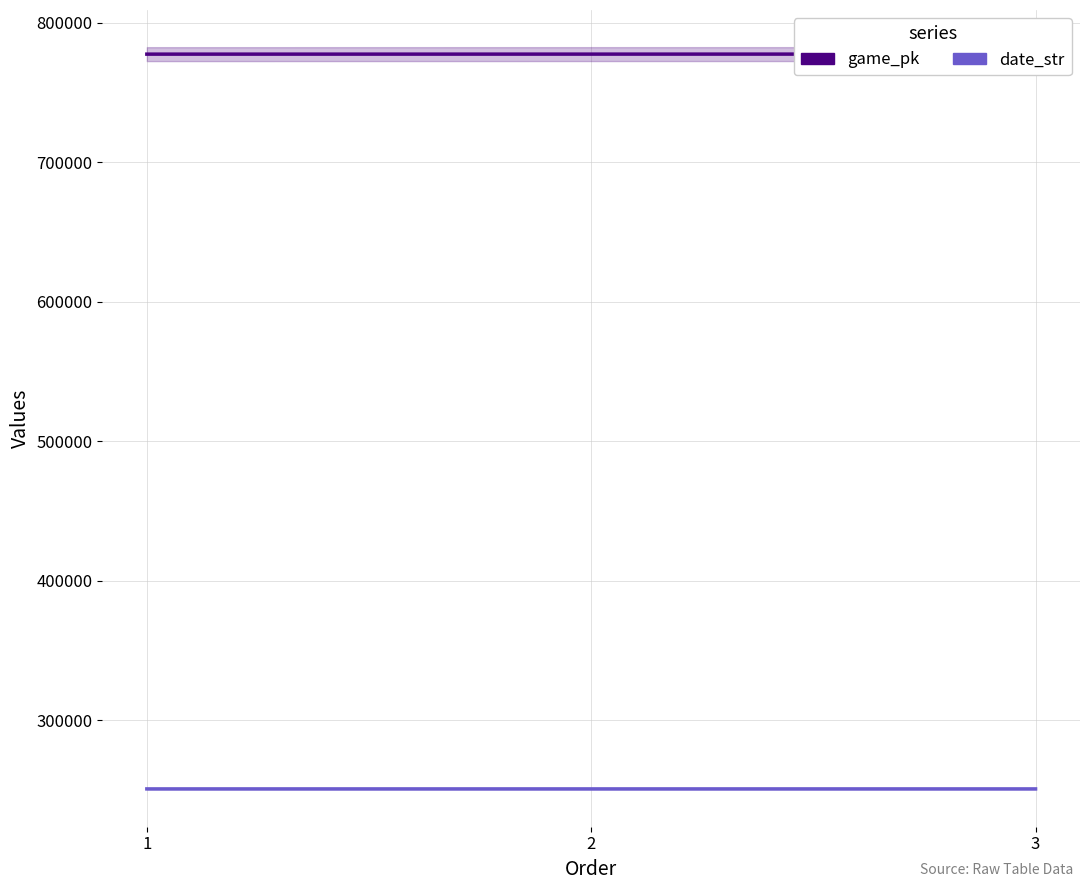

What is the average value of the game_pk series?

777422